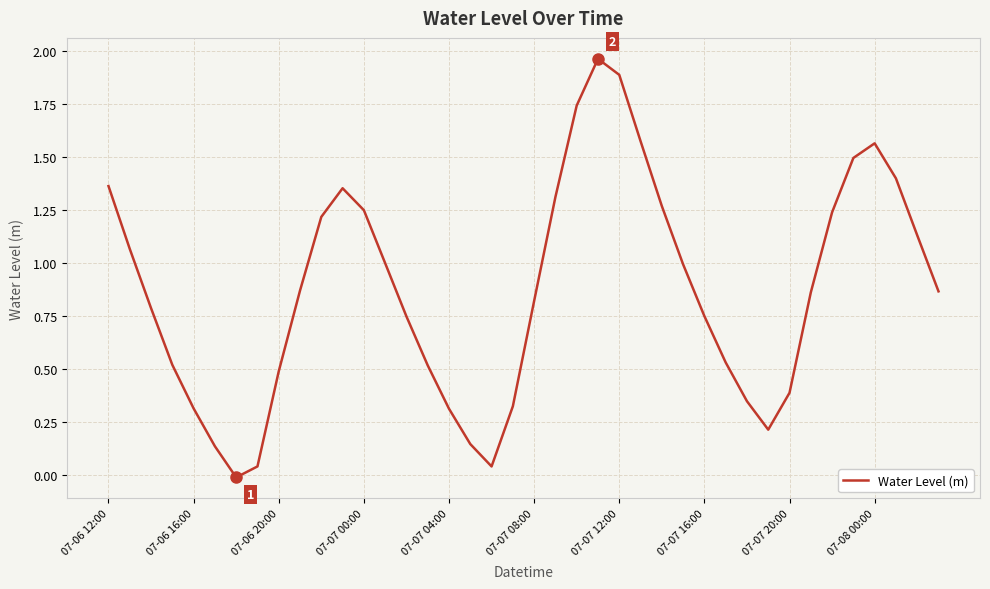

Is this an area chart (filled region under the line)?

No